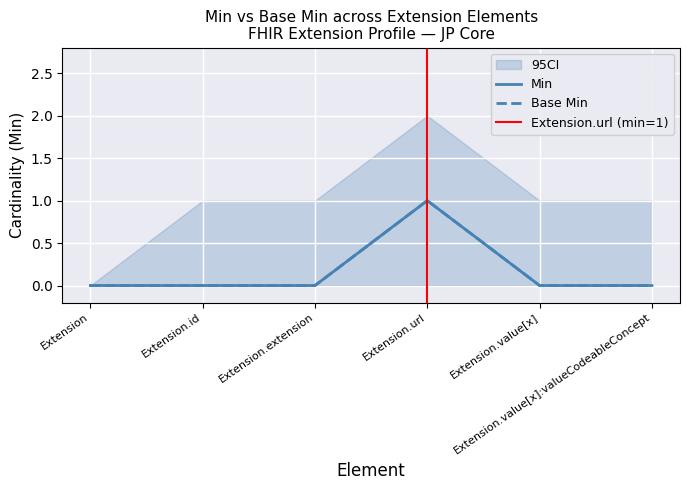

Is this an area chart (filled region under the line)?

No